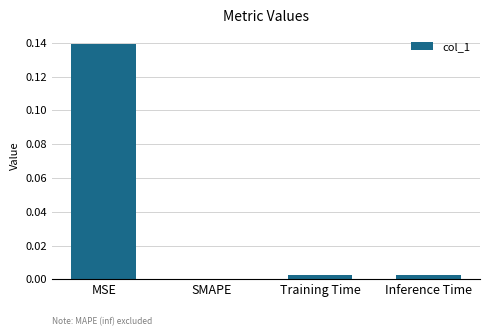

Are the bars horizontal?

No